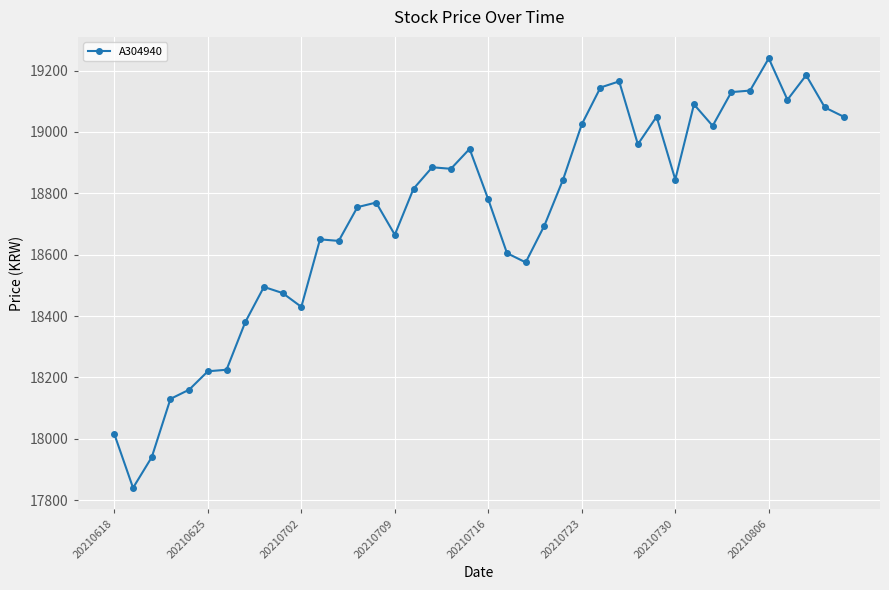

What is the difference between the maximum and minimum values?

1400